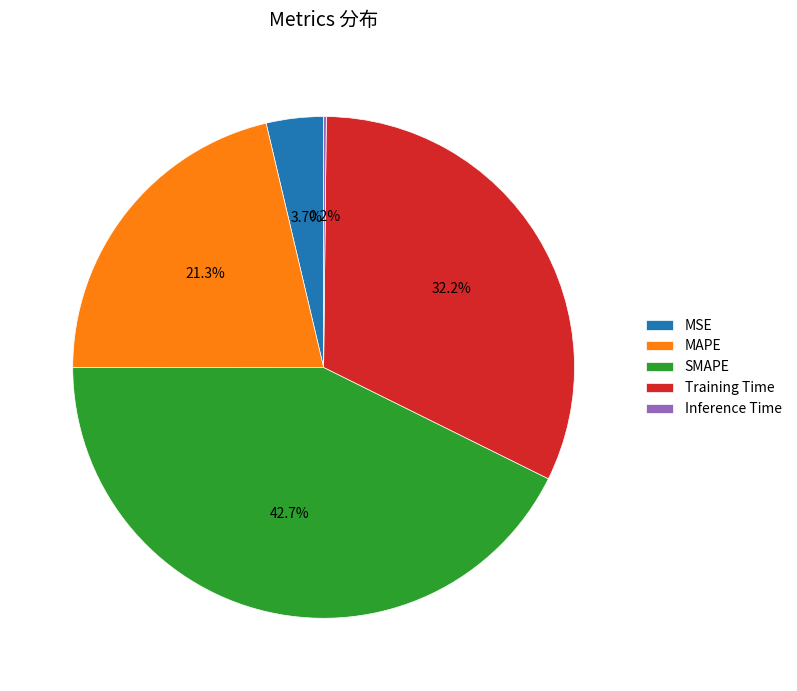

What is the largest slice in the pie chart?

SMAPE